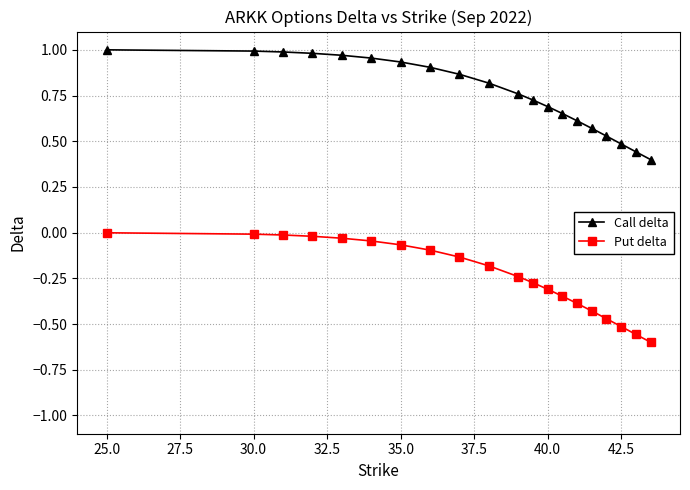

Is this an area chart (filled region under the line)?

No